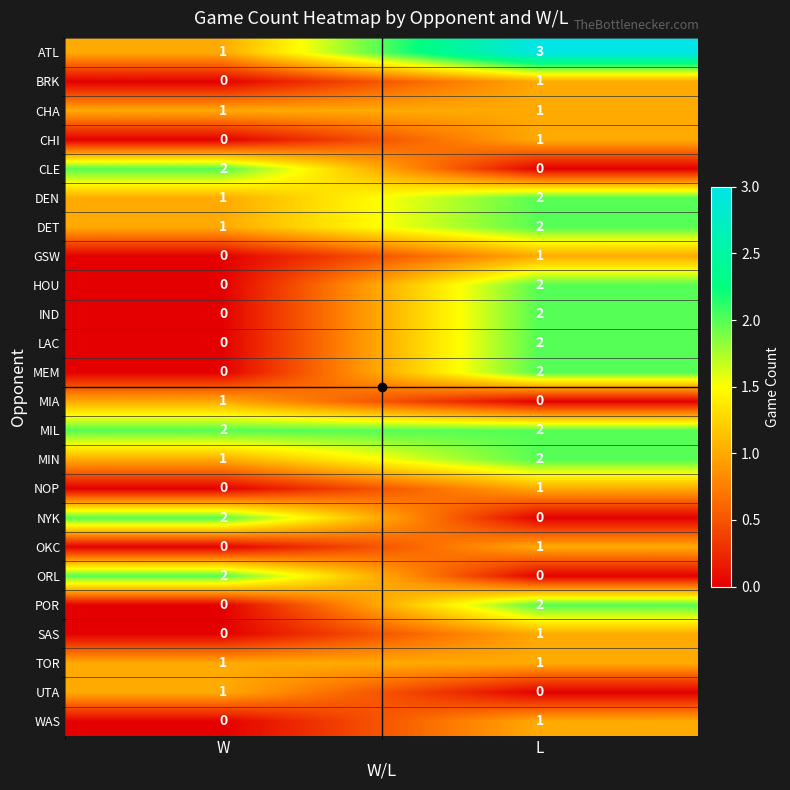

Where is HOU nearest to the value 1?

W